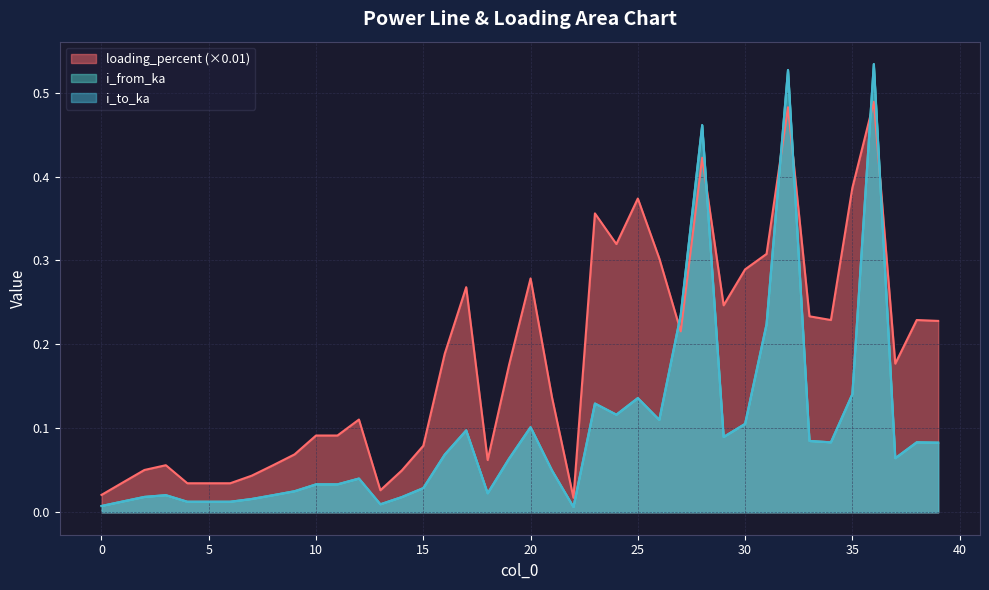

Does the chart have visible grid lines?

Yes